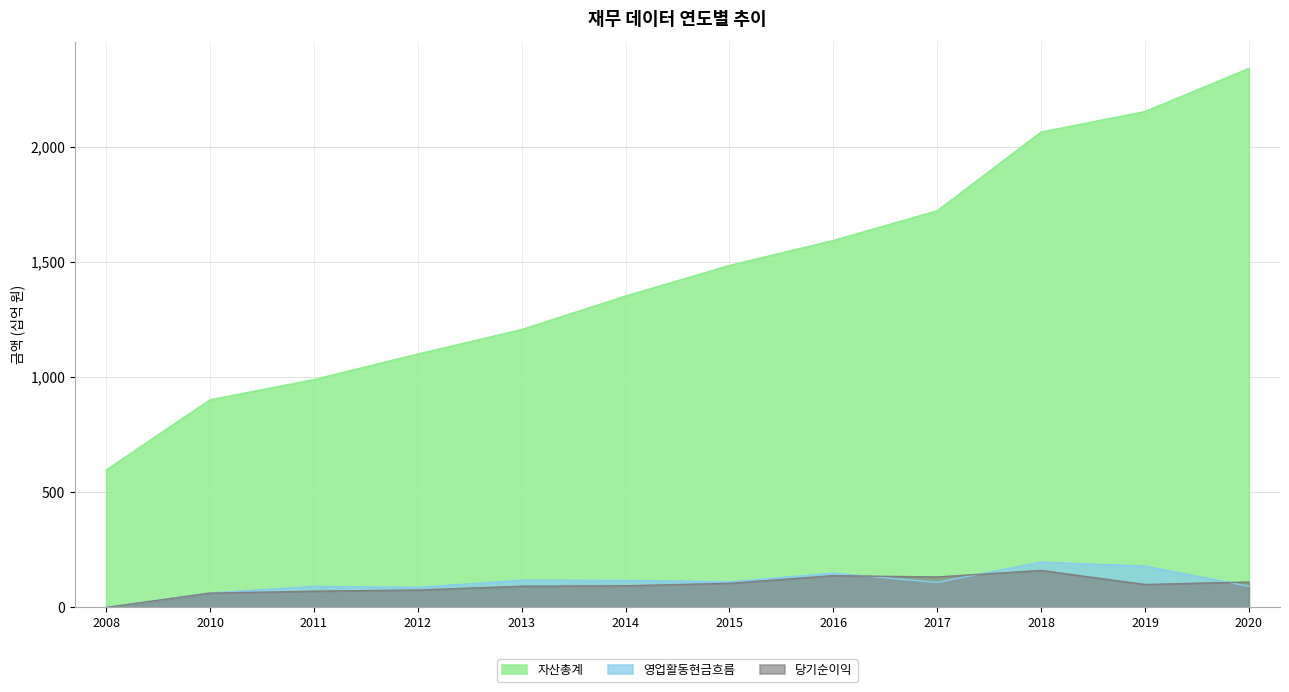

Reading left to right, transcribe all the data shown in this chart.

자산총계: 2008=596574209776	2010=901416585992	2011=989034006647	2012=1099877735572	2013=1206220349826	2014=1351560244885	2015=1484303071758	2016=1592713366095	2017=1721705316486	2018=2063478708237	2019=2152123515409	2020=2339299659460
영업활동현금흐름: 2008=0	2010=62958172431	2011=91476783975	2012=87117954607	2013=118359803682	2014=117376751166	2015=111458299285	2016=148877518004	2017=108591310054	2018=196932951777	2019=179296559811	2020=91965913851
당기순이익: 2008=0	2010=62429672910	2011=70652026218	2012=75786100328	2013=92241259915	2014=94111327807	2015=104939068480	2016=137991305681	2017=132468383743	2018=160829136727	2019=99795074801	2020=110380198569